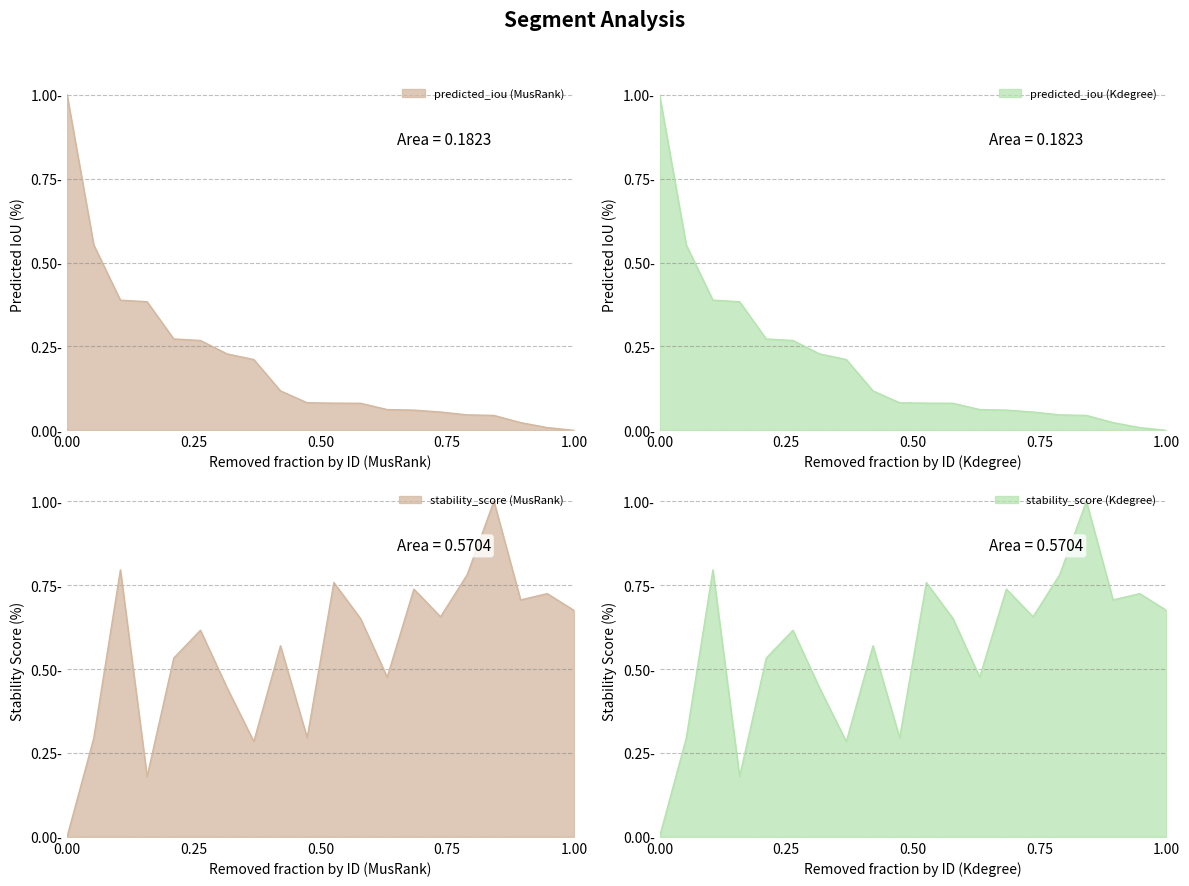

What is the maximum value for predicted_iou?

1.0